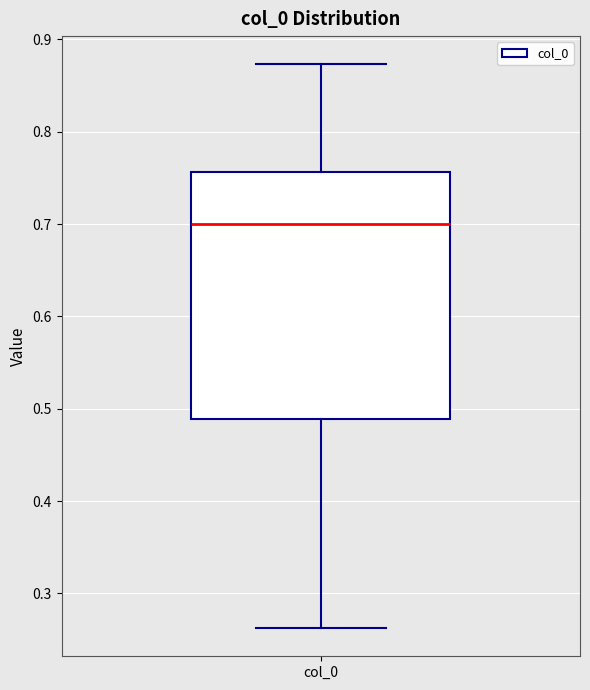

Transcribe this box plot: give where the median line is, the range the box spans, and where the two whiskers end, as read against the y-axis. The values are not printed on the chart, so give them approximately, as read against the axis.

median 0.70, box 0.49 to 0.76, whiskers 0.26 to 0.87